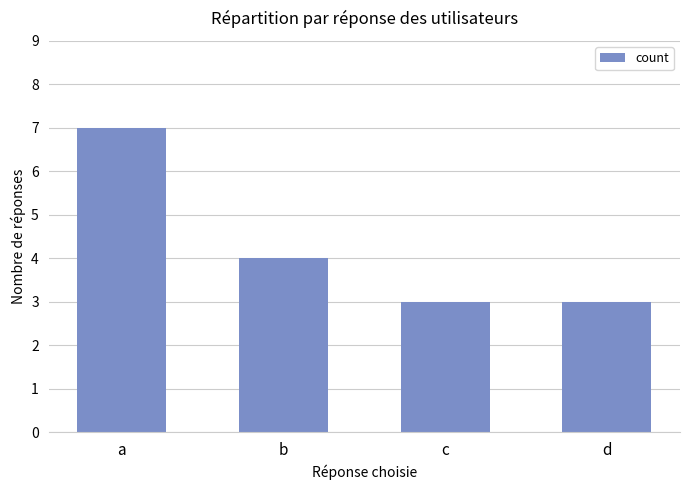

Which label corresponds to the largest value in the chart?

a